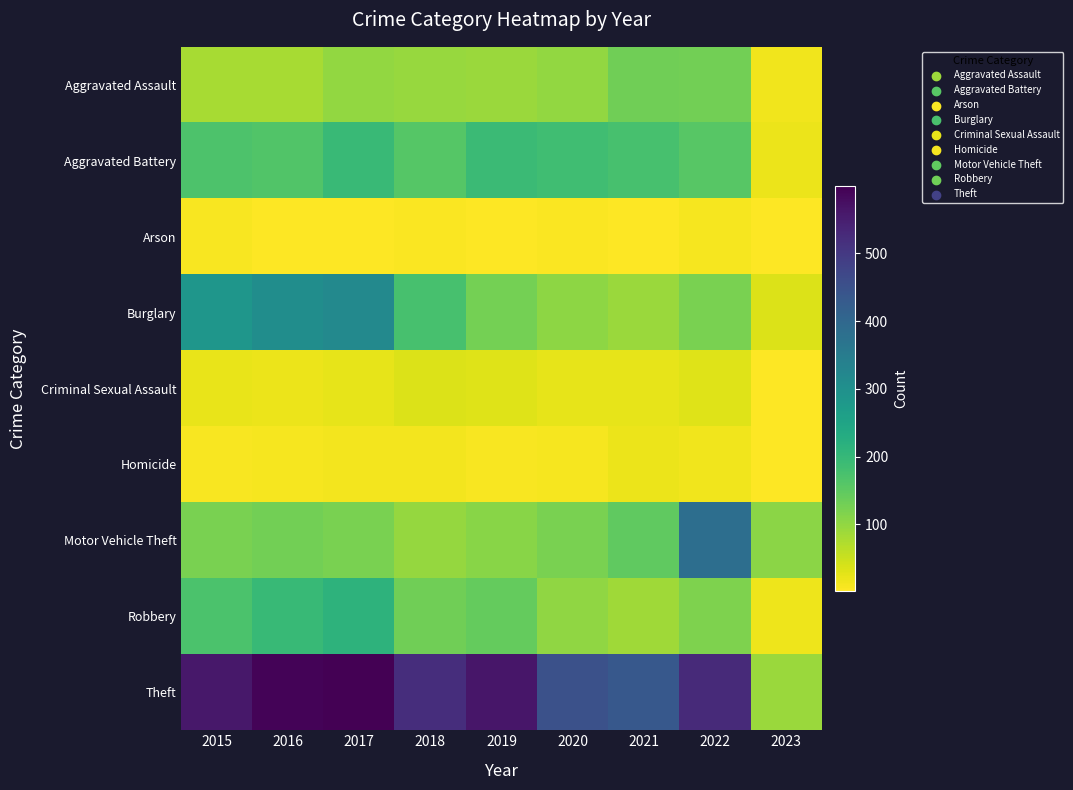

Count the number of data series in this chart.

9